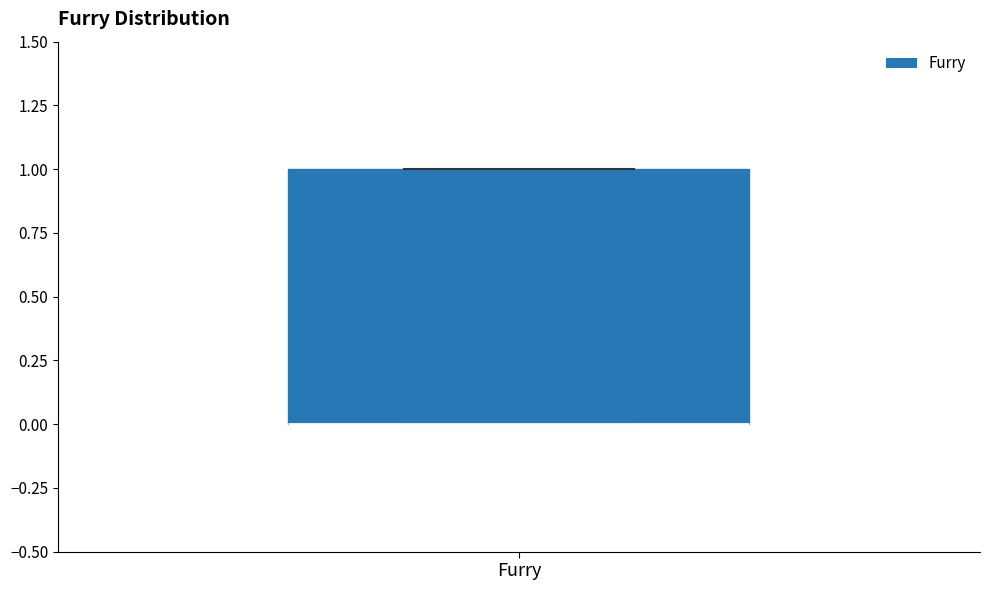

Where is the upper edge of the box for Furry on the y-axis? The values are not printed on the chart, so give them approximately, as read against the axis.

1